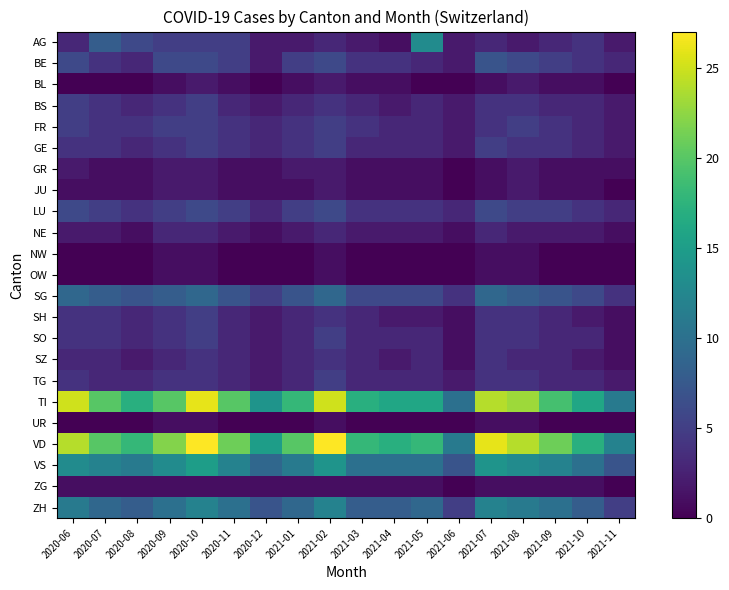

Reading left to right, list all the values displayed in this chart.

AG: 2020-06=3	2020-07=8	2020-08=6	2020-09=5	2020-10=5	2020-11=5	2020-12=2	2021-01=2	2021-02=3	2021-03=2	2021-04=1	2021-05=13	2021-06=2	2021-07=3	2021-08=2	2021-09=3	2021-10=4	2021-11=2
BE: 2020-06=6	2020-07=4	2020-08=3	2020-09=6	2020-10=6	2020-11=5	2020-12=2	2021-01=5	2021-02=6	2021-03=4	2021-04=4	2021-05=3	2021-06=2	2021-07=7	2021-08=6	2021-09=5	2021-10=4	2021-11=3
BL: 2020-06=0	2020-07=0	2020-08=0	2020-09=1	2020-10=2	2020-11=1	2020-12=0	2021-01=1	2021-02=2	2021-03=1	2021-04=1	2021-05=0	2021-06=0	2021-07=1	2021-08=2	2021-09=1	2021-10=1	2021-11=0
BS: 2020-06=5	2020-07=4	2020-08=3	2020-09=4	2020-10=5	2020-11=3	2020-12=2	2021-01=3	2021-02=4	2021-03=3	2021-04=2	2021-05=3	2021-06=2	2021-07=4	2021-08=4	2021-09=3	2021-10=3	2021-11=2
FR: 2020-06=5	2020-07=4	2020-08=4	2020-09=5	2020-10=5	2020-11=4	2020-12=3	2021-01=4	2021-02=5	2021-03=4	2021-04=3	2021-05=3	2021-06=2	2021-07=4	2021-08=5	2021-09=4	2021-10=3	2021-11=2
GE: 2020-06=4	2020-07=4	2020-08=3	2020-09=4	2020-10=5	2020-11=4	2020-12=3	2021-01=4	2021-02=5	2021-03=3	2021-04=3	2021-05=3	2021-06=2	2021-07=5	2021-08=4	2021-09=4	2021-10=3	2021-11=2
GR: 2020-06=2	2020-07=1	2020-08=1	2020-09=2	2020-10=2	2020-11=1	2020-12=1	2021-01=2	2021-02=2	2021-03=1	2021-04=1	2021-05=1	2021-06=0	2021-07=1	2021-08=2	2021-09=1	2021-10=1	2021-11=1
JU: 2020-06=1	2020-07=1	2020-08=1	2020-09=2	2020-10=2	2020-11=1	2020-12=1	2021-01=1	2021-02=2	2021-03=1	2021-04=1	2021-05=1	2021-06=0	2021-07=1	2021-08=2	2021-09=1	2021-10=1	2021-11=0
LU: 2020-06=6	2020-07=5	2020-08=4	2020-09=5	2020-10=6	2020-11=5	2020-12=3	2021-01=5	2021-02=6	2021-03=4	2021-04=4	2021-05=4	2021-06=3	2021-07=6	2021-08=5	2021-09=5	2021-10=4	2021-11=3
NE: 2020-06=2	2020-07=2	2020-08=1	2020-09=3	2020-10=3	2020-11=2	2020-12=1	2021-01=2	2021-02=3	2021-03=2	2021-04=2	2021-05=2	2021-06=1	2021-07=3	2021-08=2	2021-09=2	2021-10=2	2021-11=1
NW: 2020-06=0	2020-07=0	2020-08=0	2020-09=1	2020-10=1	2020-11=0	2020-12=0	2021-01=0	2021-02=1	2021-03=0	2021-04=0	2021-05=0	2021-06=0	2021-07=1	2021-08=1	2021-09=0	2021-10=0	2021-11=0
OW: 2020-06=0	2020-07=0	2020-08=0	2020-09=1	2020-10=1	2020-11=0	2020-12=0	2021-01=0	2021-02=1	2021-03=0	2021-04=0	2021-05=0	2021-06=0	2021-07=1	2021-08=1	2021-09=0	2021-10=0	2021-11=0
SG: 2020-06=9	2020-07=8	2020-08=7	2020-09=8	2020-10=9	2020-11=7	2020-12=5	2021-01=7	2021-02=9	2021-03=6	2021-04=6	2021-05=6	2021-06=4	2021-07=9	2021-08=8	2021-09=7	2021-10=6	2021-11=4
SH: 2020-06=4	2020-07=4	2020-08=3	2020-09=4	2020-10=5	2020-11=3	2020-12=2	2021-01=3	2021-02=4	2021-03=3	2021-04=2	2021-05=2	2021-06=1	2021-07=4	2021-08=4	2021-09=3	2021-10=2	2021-11=1
SO: 2020-06=4	2020-07=4	2020-08=3	2020-09=4	2020-10=5	2020-11=3	2020-12=2	2021-01=3	2021-02=5	2021-03=3	2021-04=3	2021-05=3	2021-06=1	2021-07=4	2021-08=4	2021-09=3	2021-10=3	2021-11=1
SZ: 2020-06=3	2020-07=3	2020-08=2	2020-09=3	2020-10=4	2020-11=3	2020-12=2	2021-01=3	2021-02=4	2021-03=3	2021-04=2	2021-05=3	2021-06=1	2021-07=4	2021-08=3	2021-09=3	2021-10=2	2021-11=1
TG: 2020-06=4	2020-07=3	2020-08=3	2020-09=4	2020-10=4	2020-11=3	2020-12=2	2021-01=3	2021-02=5	2021-03=3	2021-04=3	2021-05=3	2021-06=2	2021-07=4	2021-08=4	2021-09=3	2021-10=3	2021-11=2
TI: 2020-06=25	2020-07=20	2020-08=17	2020-09=20	2020-10=26	2020-11=20	2020-12=14	2021-01=18	2021-02=25	2021-03=17	2021-04=16	2021-05=16	2021-06=10	2021-07=24	2021-08=23	2021-09=19	2021-10=16	2021-11=11
UR: 2020-06=0	2020-07=0	2020-08=0	2020-09=1	2020-10=1	2020-11=0	2020-12=0	2021-01=0	2021-02=1	2021-03=0	2021-04=0	2021-05=0	2021-06=0	2021-07=1	2021-08=1	2021-09=0	2021-10=0	2021-11=0
VD: 2020-06=24	2020-07=20	2020-08=18	2020-09=22	2020-10=27	2020-11=21	2020-12=15	2021-01=20	2021-02=27	2021-03=18	2021-04=17	2021-05=18	2021-06=11	2021-07=26	2021-08=24	2021-09=21	2021-10=17	2021-11=12
VS: 2020-06=13	2020-07=12	2020-08=11	2020-09=13	2020-10=15	2020-11=12	2020-12=9	2021-01=11	2021-02=14	2021-03=10	2021-04=10	2021-05=10	2021-06=7	2021-07=14	2021-08=13	2021-09=12	2021-10=10	2021-11=7
ZG: 2020-06=1	2020-07=1	2020-08=1	2020-09=1	2020-10=1	2020-11=1	2020-12=1	2021-01=1	2021-02=1	2021-03=1	2021-04=1	2021-05=1	2021-06=0	2021-07=1	2021-08=1	2021-09=1	2021-10=1	2021-11=0
ZH: 2020-06=11	2020-07=9	2020-08=8	2020-09=10	2020-10=12	2020-11=10	2020-12=7	2021-01=9	2021-02=12	2021-03=8	2021-04=8	2021-05=9	2021-06=5	2021-07=12	2021-08=11	2021-09=10	2021-10=8	2021-11=5